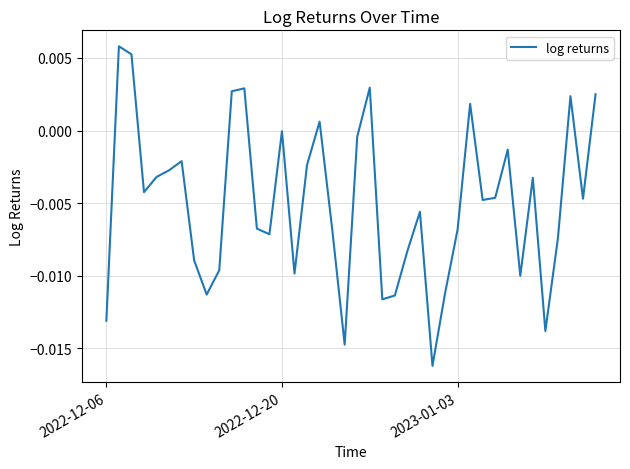

True or false: there are more than 1 points higher than both neighbors.

True